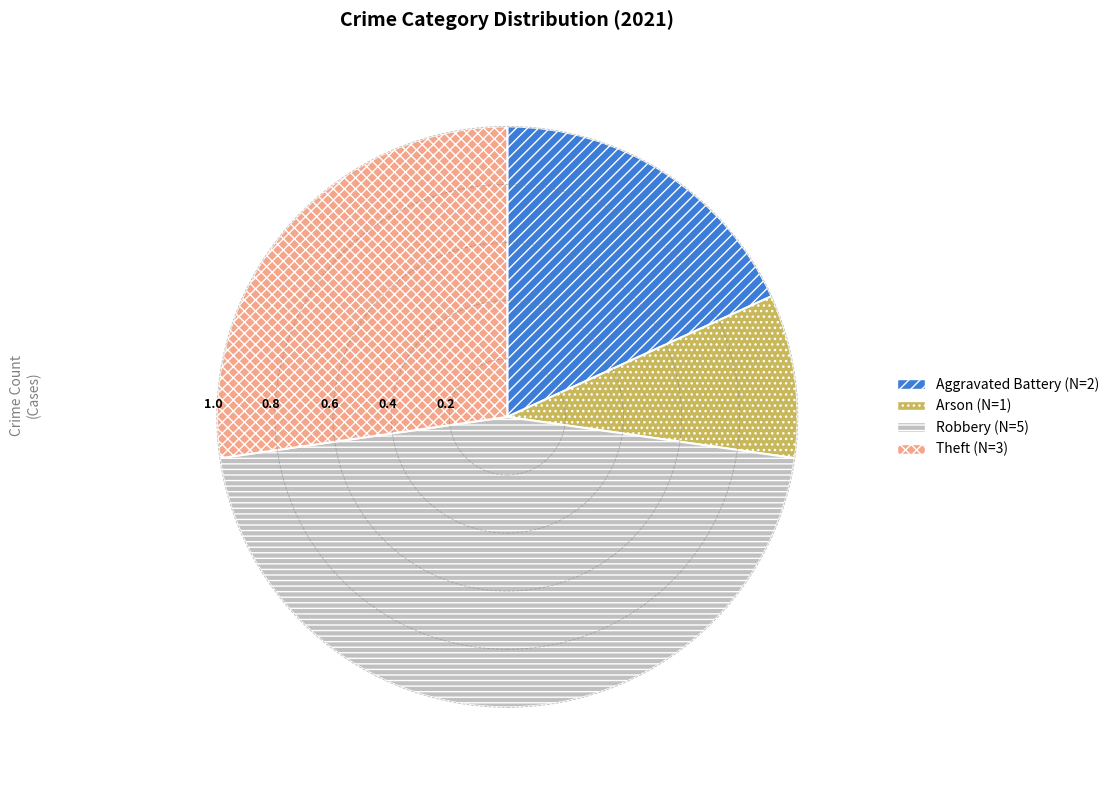

Is there any slice that represents more than half of the pie?

No